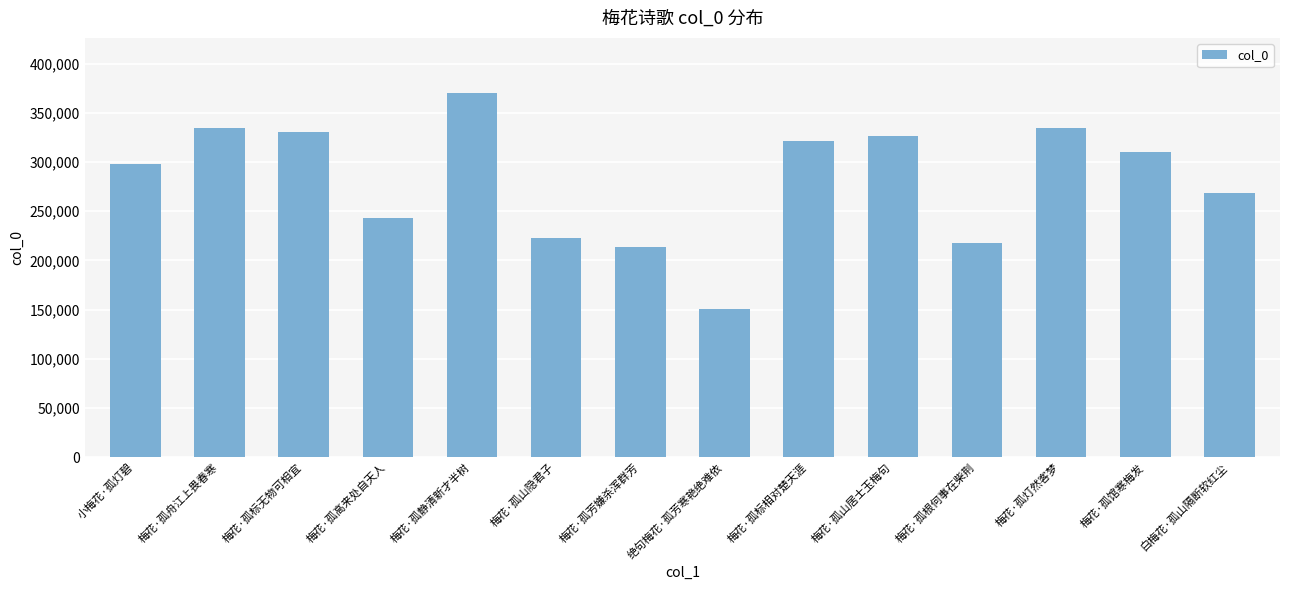

Which has a higher value, 白梅花·孤山隔断软红尘 or 梅花·孤馆寒梅发?

梅花·孤馆寒梅发